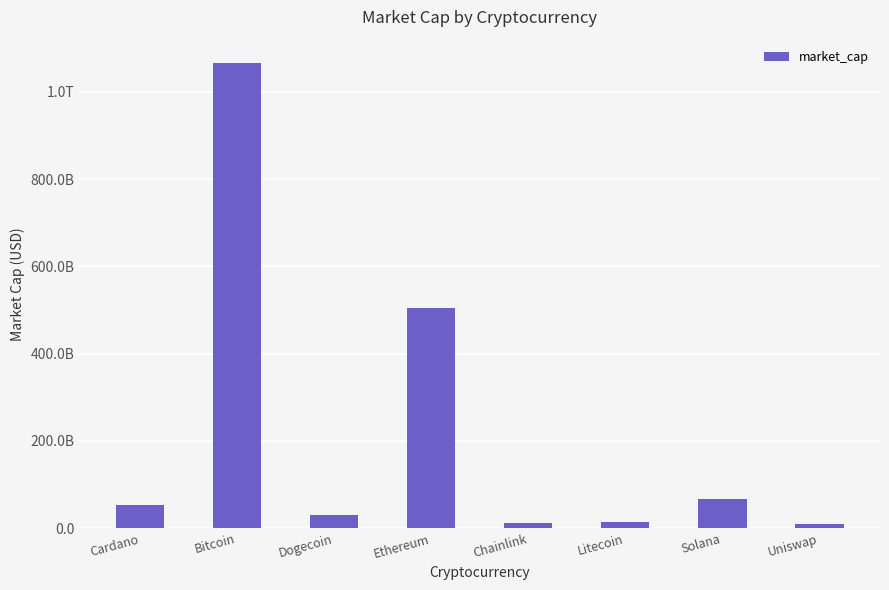

Are the bars horizontal?

No